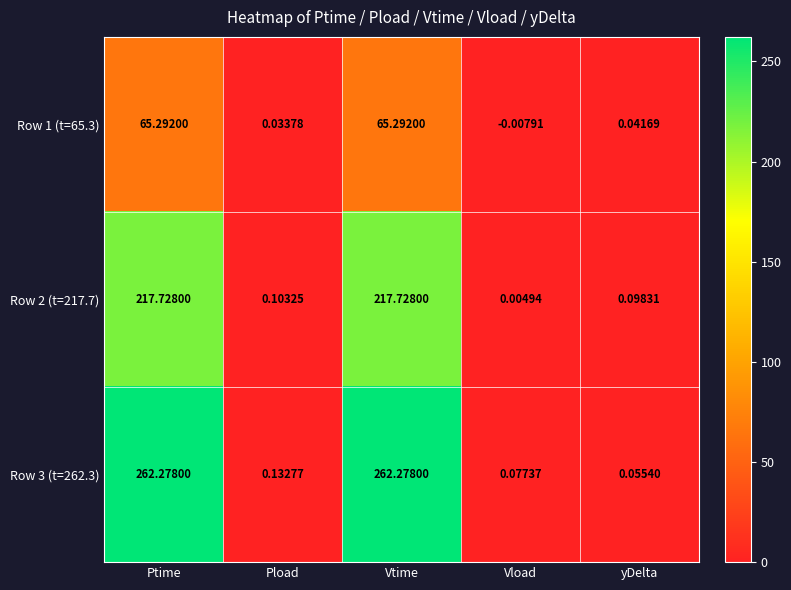

What is the spread (max minus min) of values at Ptime?

197.0